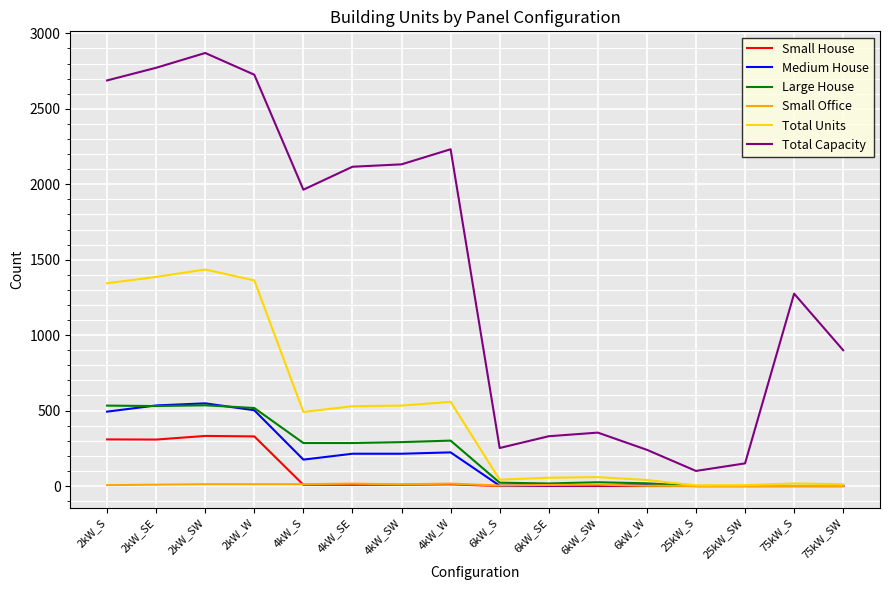

Which series has the largest range (max minus min)?

Total Capacity